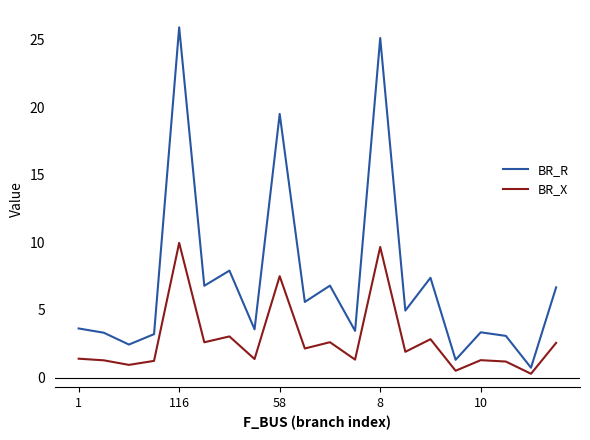

True or false: BR_R and BR_X intersect in this chart.

False